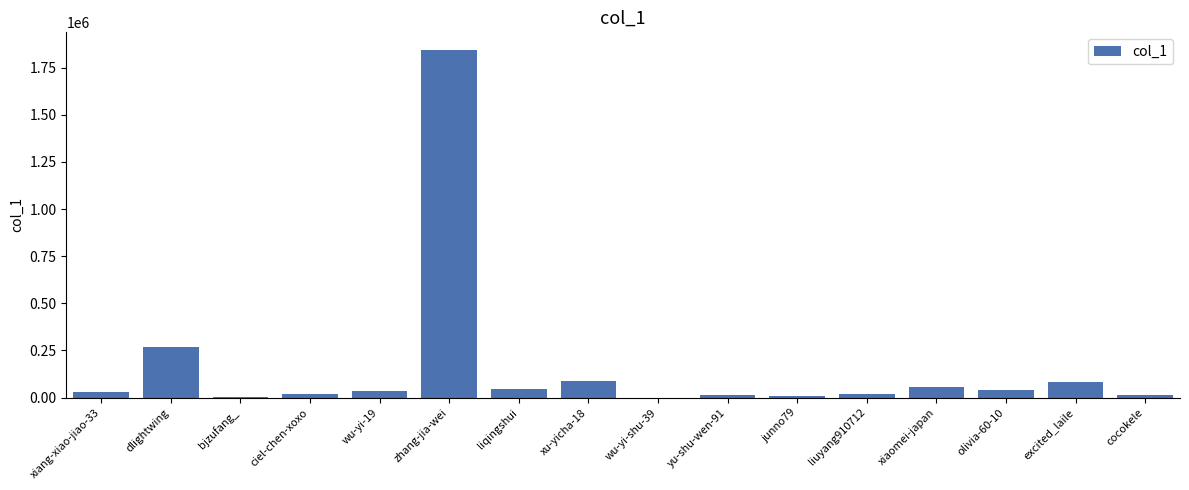

Count the number of categories in the chart.

16